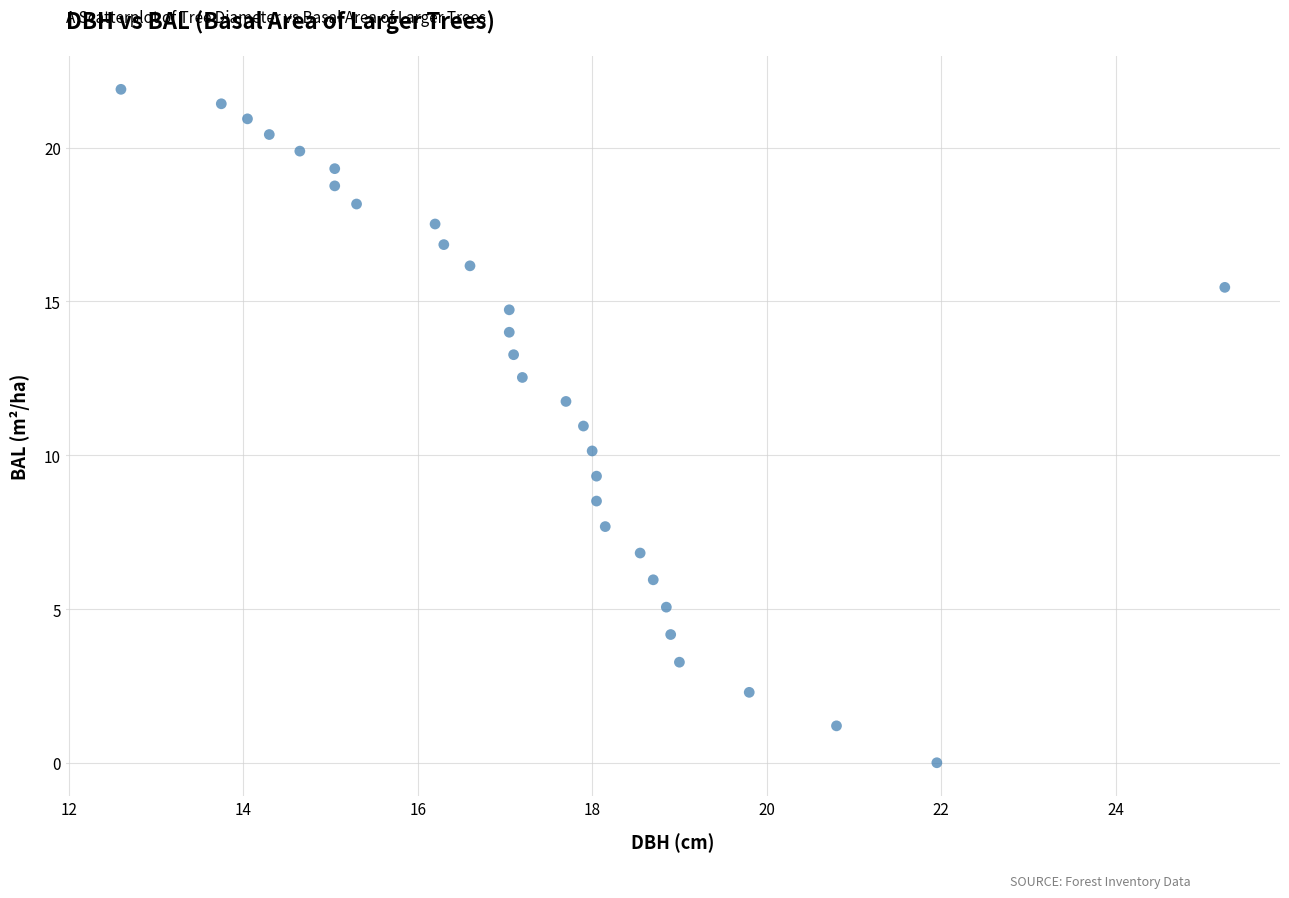

What is the range of Y values (max minus min)?

21.9